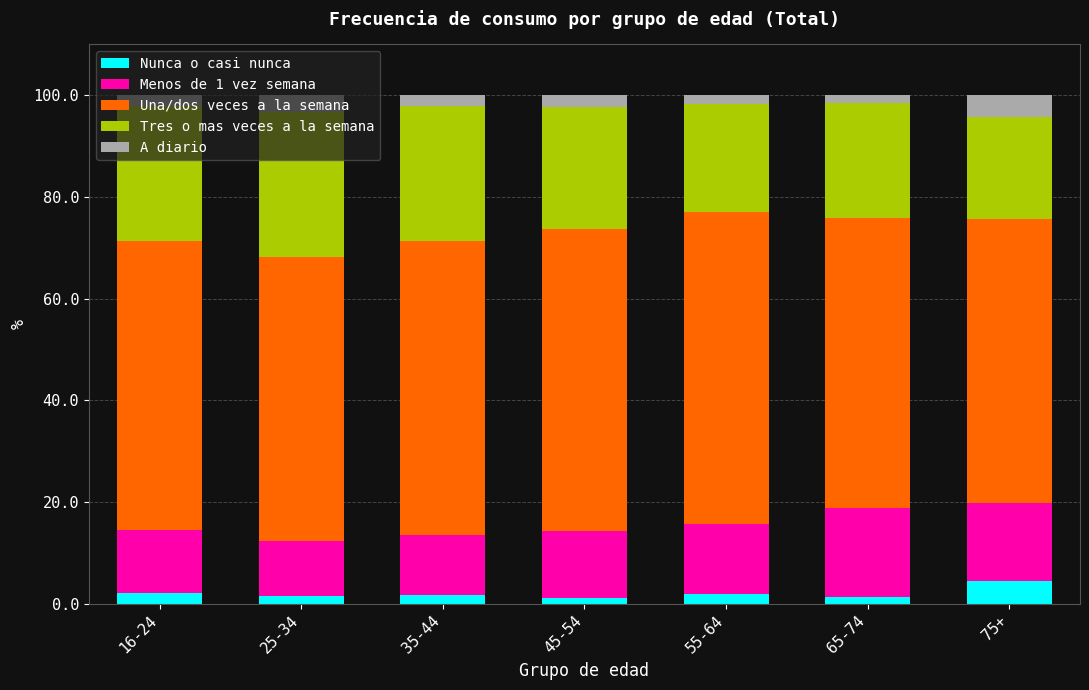

True or false: Nunca o casi nunca has a value of 1.9 at 55-64.

True